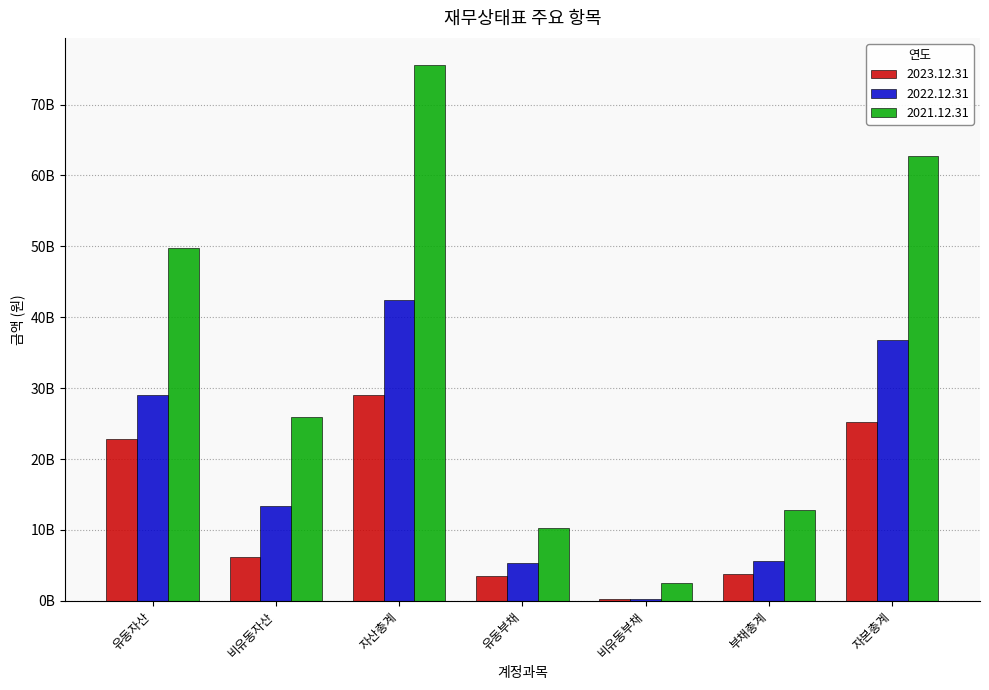

Reading left to right, transcribe all the data shown in this chart.

2023.12.31: 유동자산=22787580074	비유동자산=6209369624	자산총계=28996949698	유동부채=3554653298	비유동부채=217728212	부채총계=3772381510	자본총계=25224568188
2022.12.31: 유동자산=29041117458	비유동자산=13341801811	자산총계=42382919269	유동부채=5405261276	비유동부채=197627896	부채총계=5602889172	자본총계=36780030097
2021.12.31: 유동자산=49729015298	비유동자산=25885962857	자산총계=75614978155	유동부채=10269869247	비유동부채=2580081326	부채총계=12849950573	자본총계=62765027582